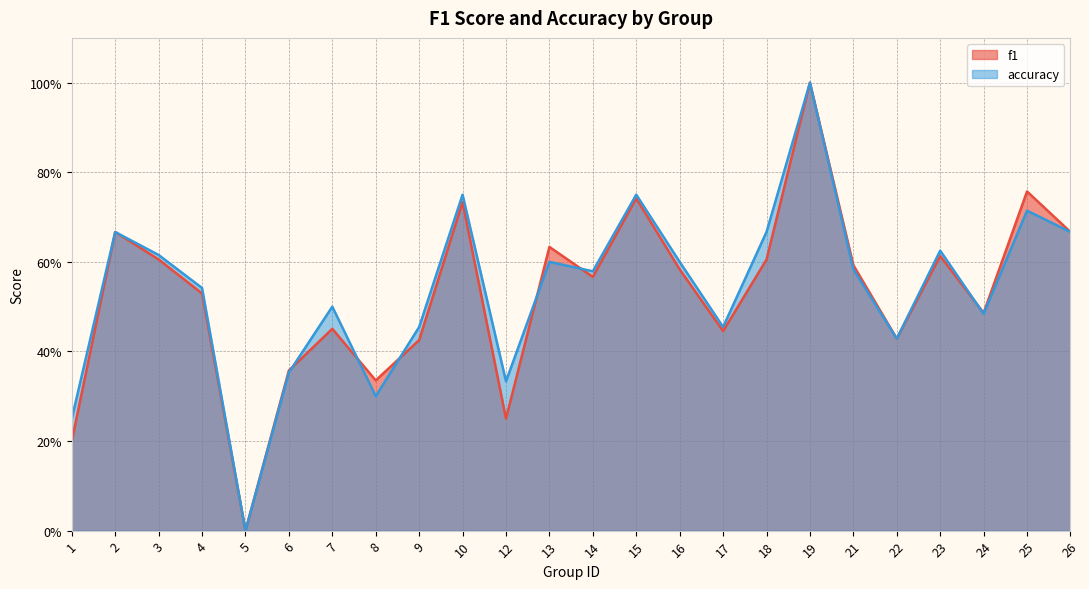

Reading left to right, extract all data points from this chart.

f1: 1=0.2	2=0.7	3=0.6	4=0.5	5=0.0	6=0.4	7=0.5	8=0.3	9=0.4	10=0.7	12=0.2	13=0.6	14=0.6	15=0.7	16=0.6	17=0.4	18=0.6	19=1.0	21=0.6	22=0.4	23=0.6	24=0.5	25=0.8	26=0.7
accuracy: 1=0.2	2=0.7	3=0.6	4=0.5	5=0.0	6=0.4	7=0.5	8=0.3	9=0.5	10=0.8	12=0.3	13=0.6	14=0.6	15=0.8	16=0.6	17=0.5	18=0.7	19=1.0	21=0.6	22=0.4	23=0.6	24=0.5	25=0.7	26=0.7